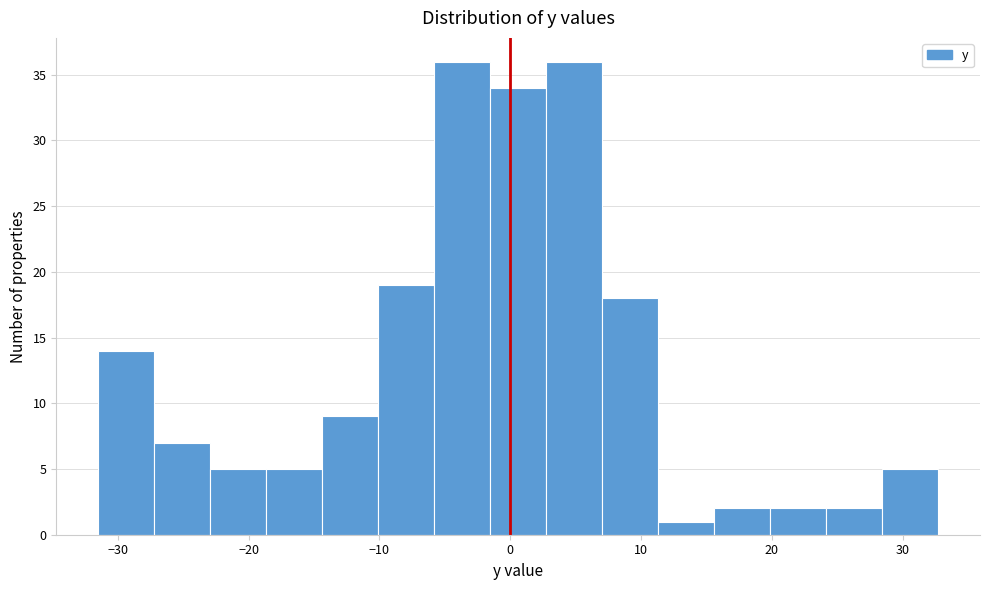

Reading left to right, list every bar in this chart as the range it spans on the x-axis followed by its height. Neither the bar edges nor the heights are printed on the chart, so give them approximately, as read against the axes.

-31 to -27: 14
-27 to -23: 7
-23 to -19: 5
-19 to -14: 5
-14 to -10: 9
-10 to -6: 19
-6 to -2: 36
-2 to 3: 34
3 to 7: 36
7 to 11: 18
11 to 16: 1
16 to 20: 2
20 to 24: 2
24 to 28: 2
28 to 33: 5